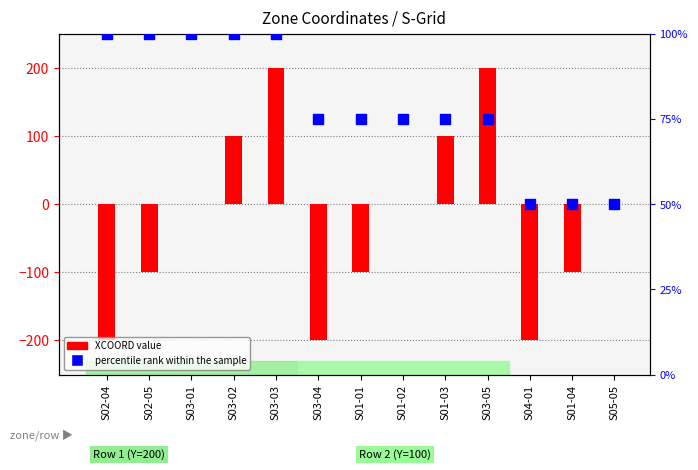

Which series contains the highest Y value?

XCOORD value